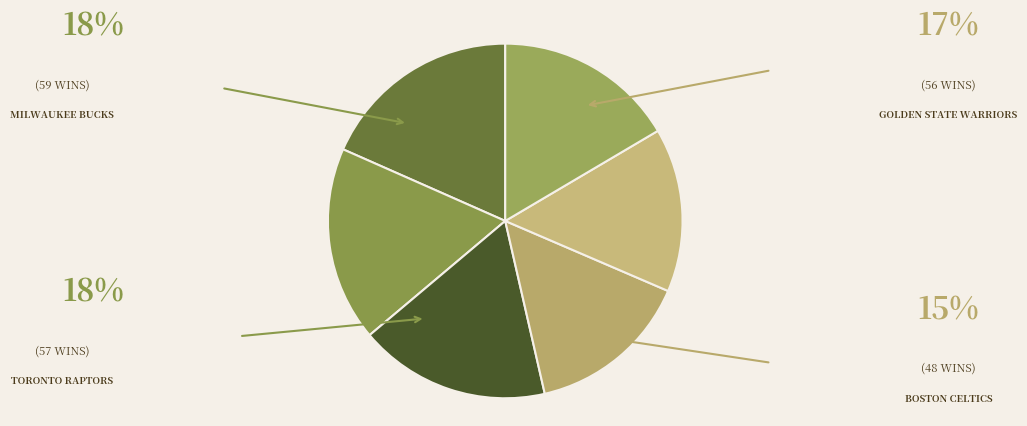

How many slices are in this pie chart?

6